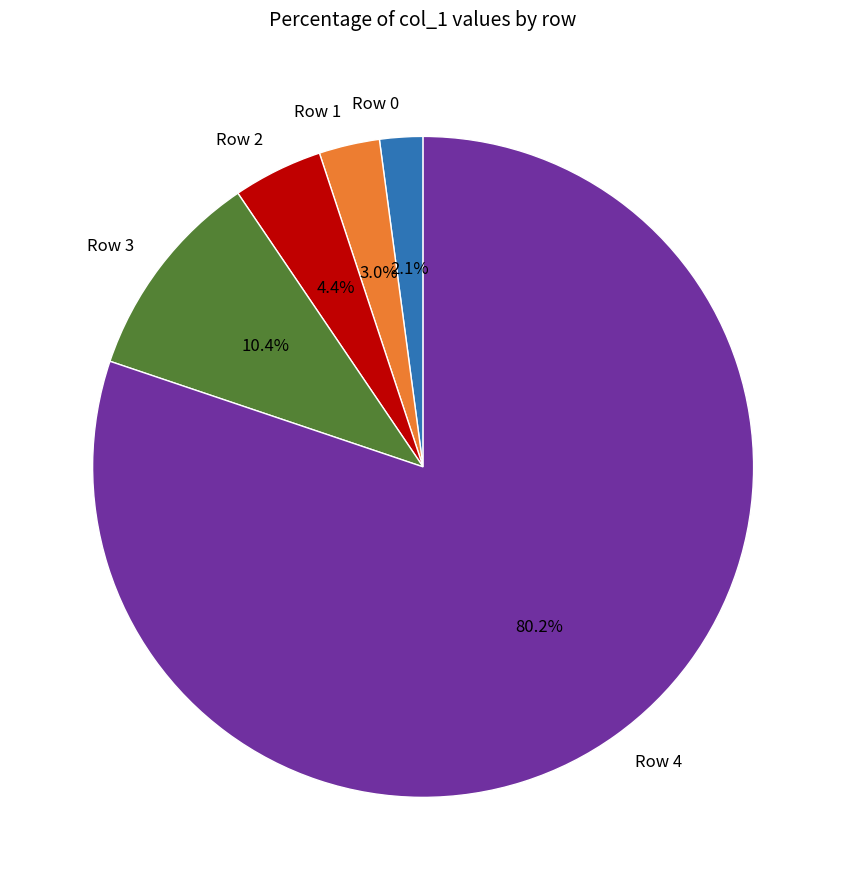

Which category has the biggest portion of the pie?

Row 4